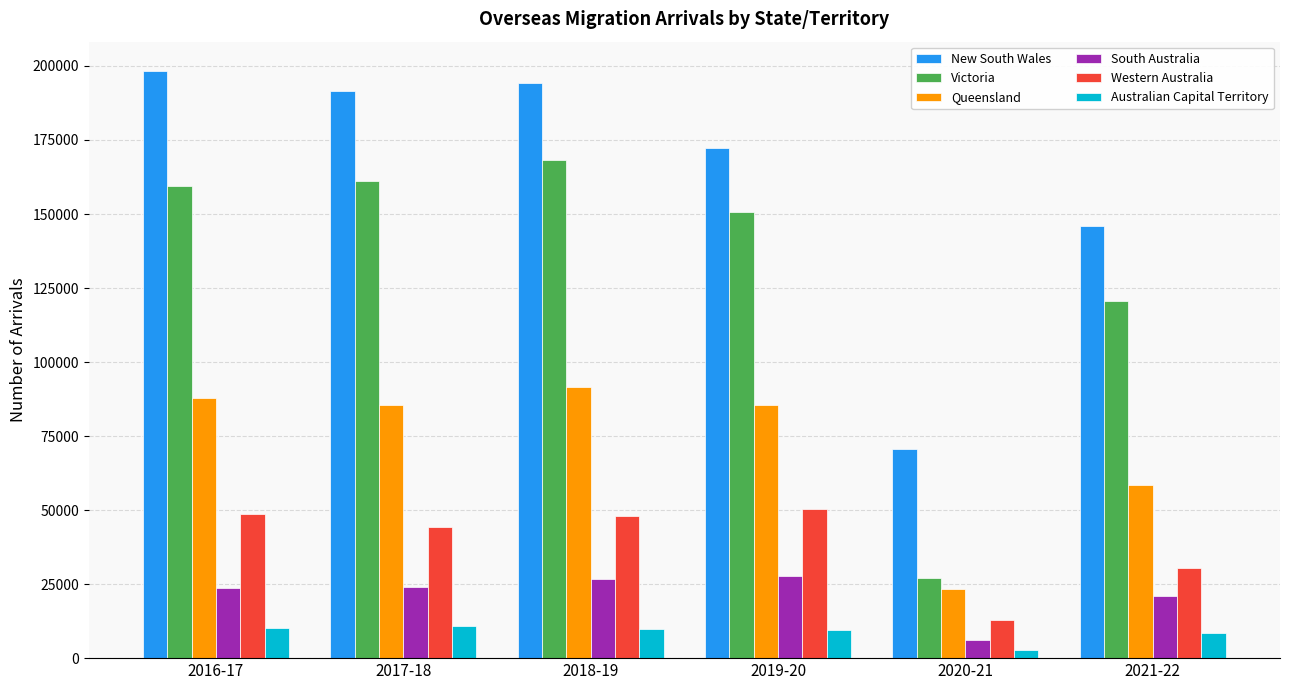

Which series has the largest range (max minus min)?

Victoria